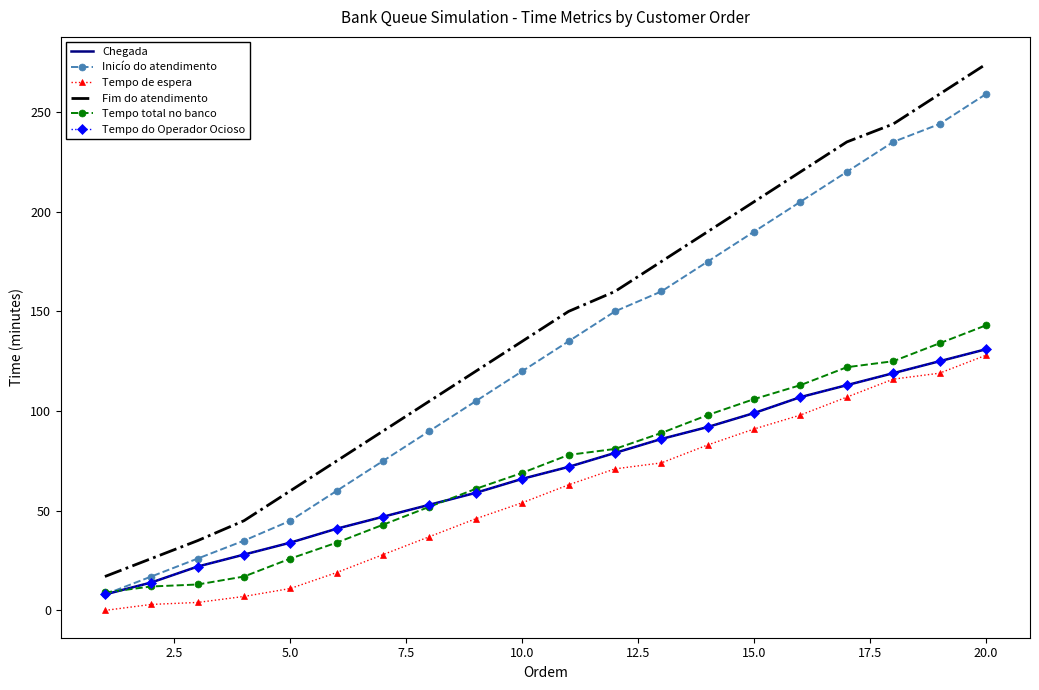

Which category has the highest value in the Inicío do atendimento series?

20.0